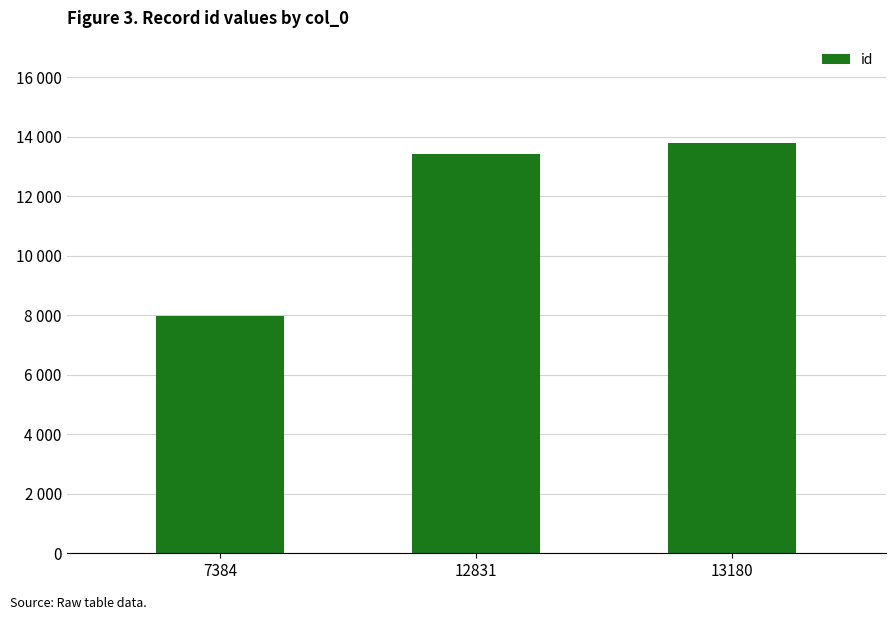

Which label corresponds to the largest value in the chart?

13180